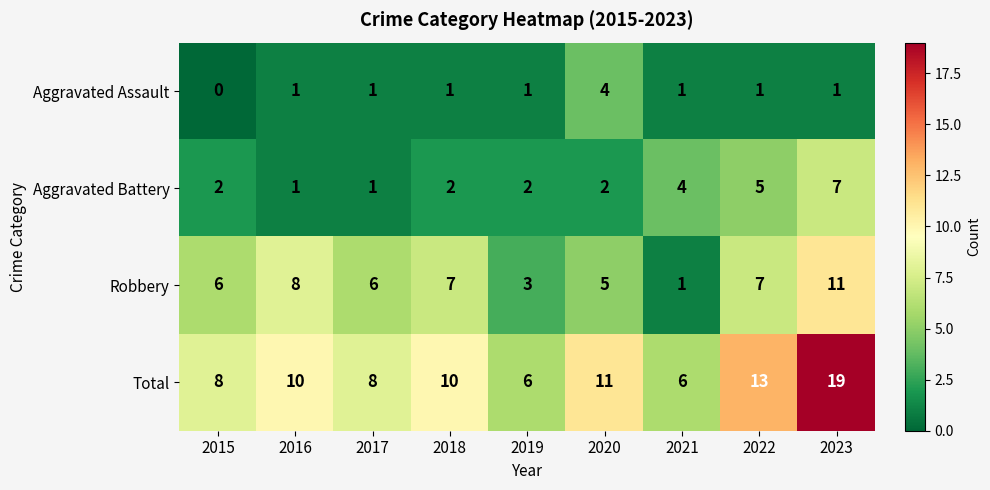

What is the highest value of the Robbery series?

11